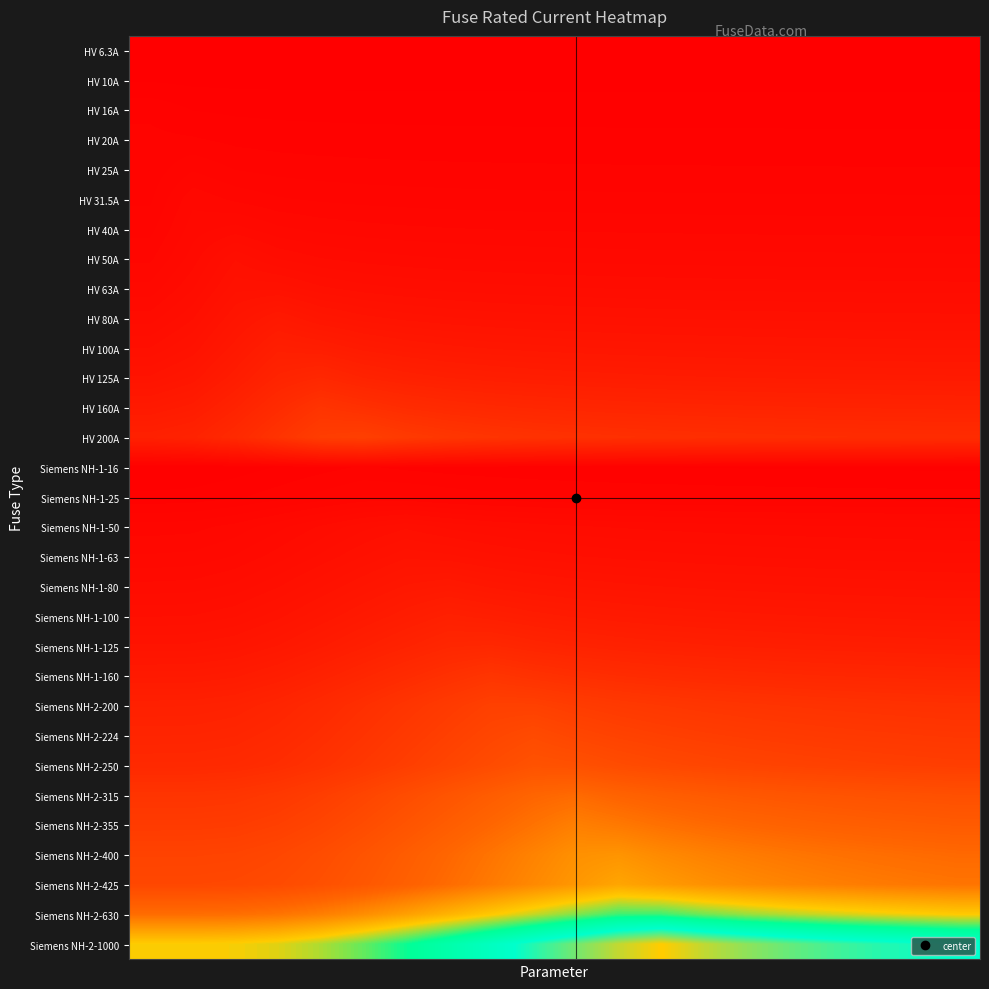

At which category is the sum across all series the highest?

11